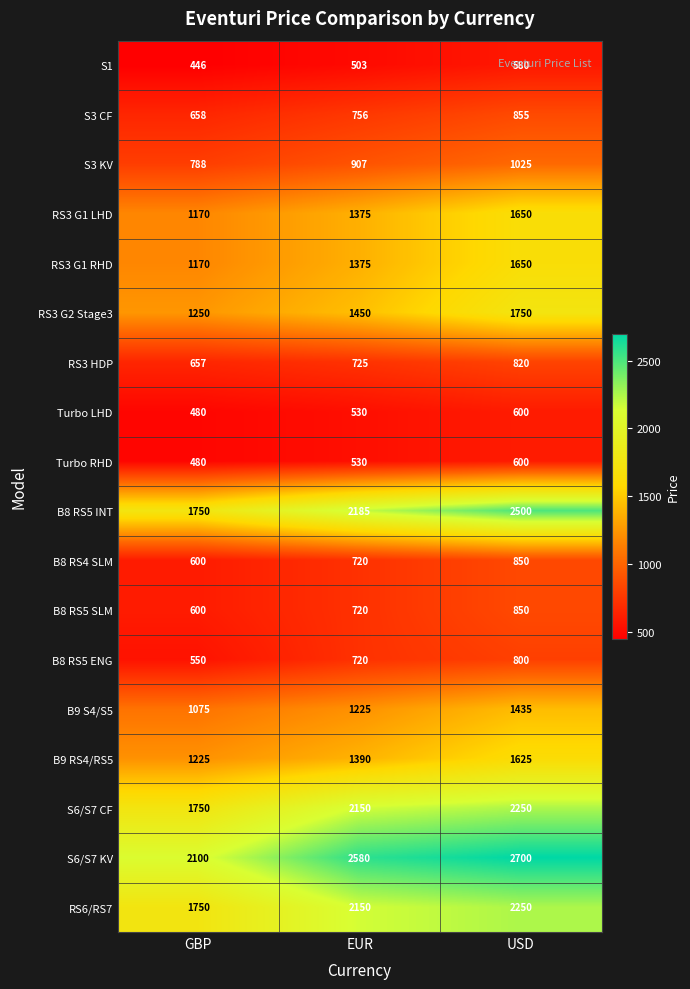

What is the difference between the highest and lowest values at EUR?

2077